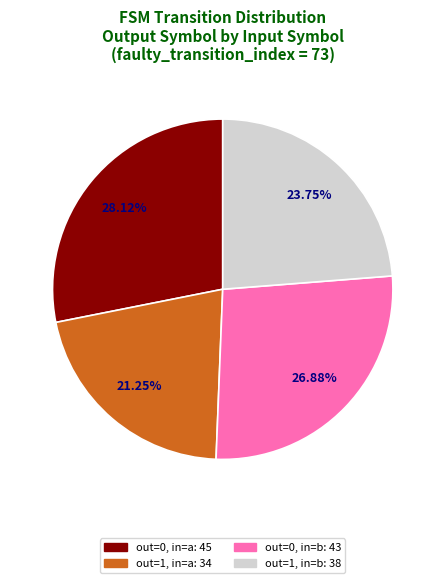

Is there a majority slice in this chart?

No